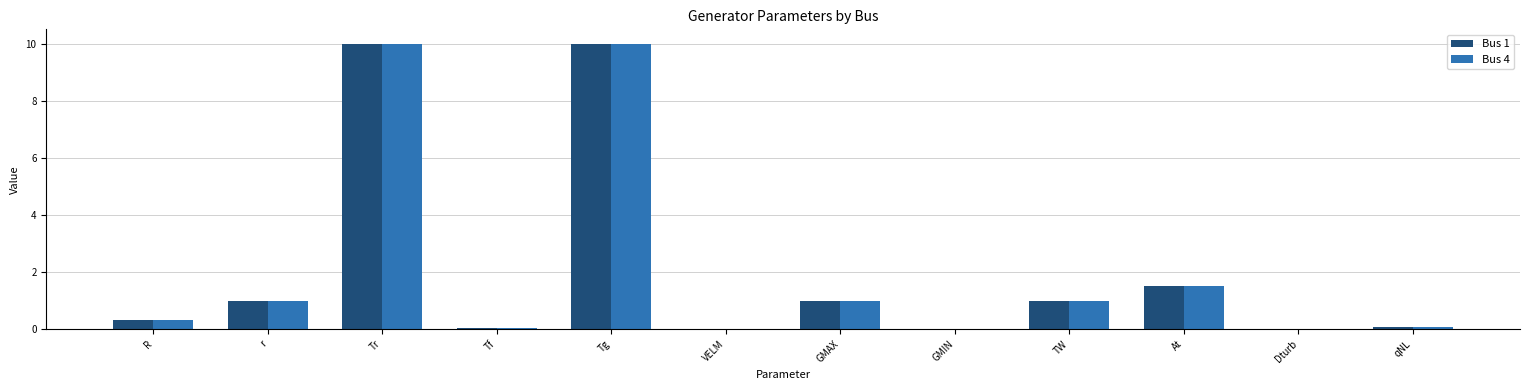

What is the maximum value for Bus 1?

10.0